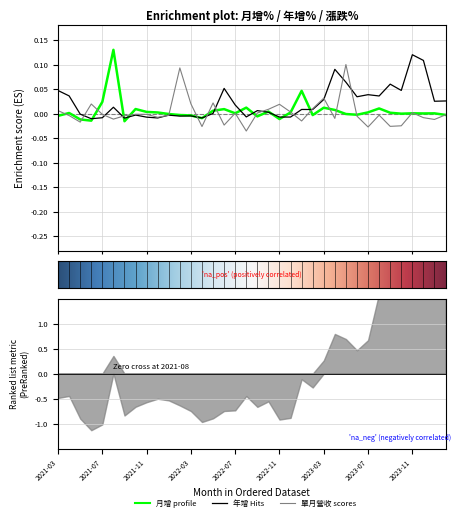

The value of 漲跌(%) at 2023-08 is -0.0. True or false?

False